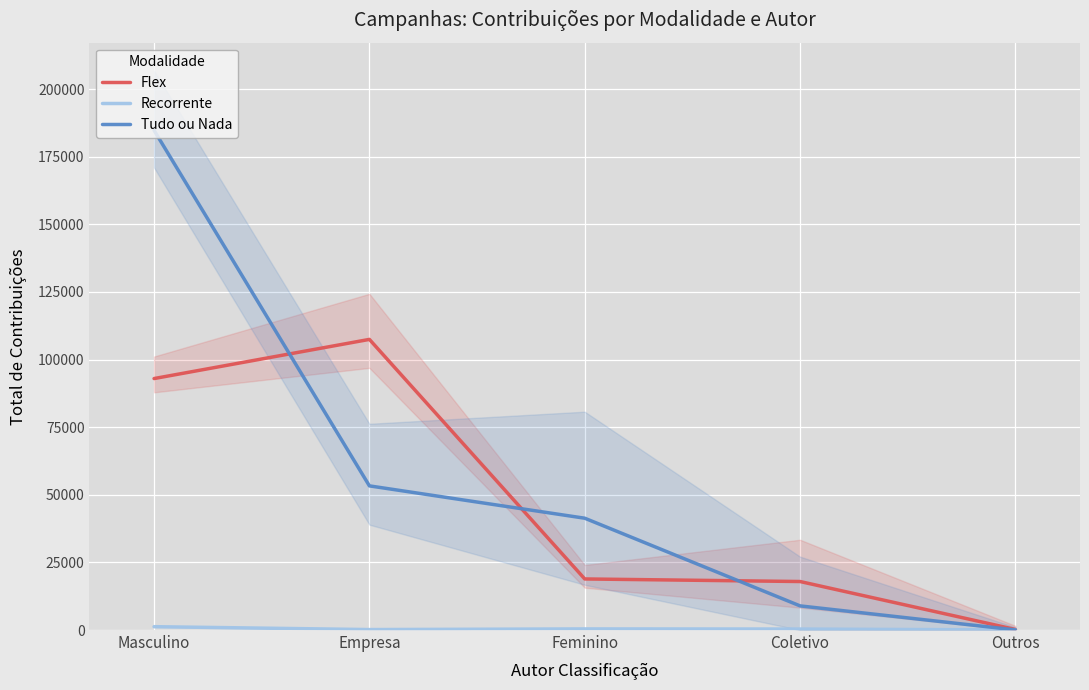

How many distinct data groups are displayed?

3